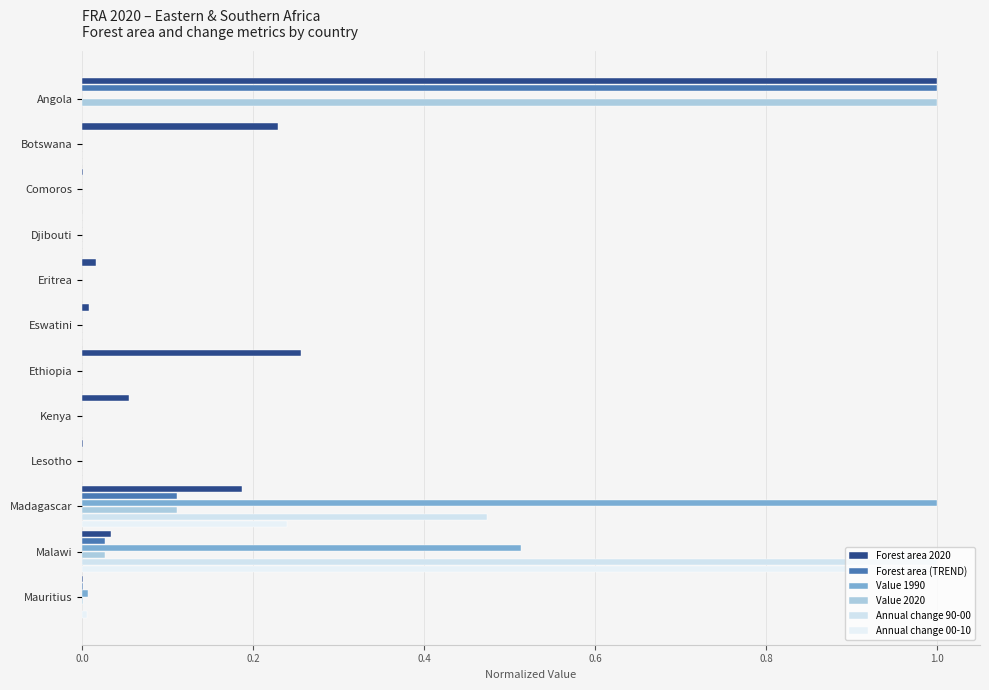

Reading left to right, what are all the values shown in this chart?

Forest area 2020: 1.0	0.2	0.0	0.0	0.0	0.0	0.3	0.1	0.0	0.2	0.0	0.0
Forest area (TREND): 1.0	0.0	0.0	0.0	0.0	0.0	0.0	0.0	0.0	0.1	0.0	0.0
Value 1990: 0.0	0.0	0.0	0.0	0.0	0.0	0.0	0.0	0.0	1.0	0.5	0.0
Value 2020: 1.0	0.0	0.0	0.0	0.0	0.0	0.0	0.0	0.0	0.1	0.0	0.0
Annual change 90-00: 0.0	0.0	0.0	0.0	0.0	0.0	0.0	0.0	0.0	0.5	1.0	0.0
Annual change 00-10: 0.0	0.0	0.0	0.0	0.0	0.0	0.0	0.0	0.0	0.2	1.0	0.0